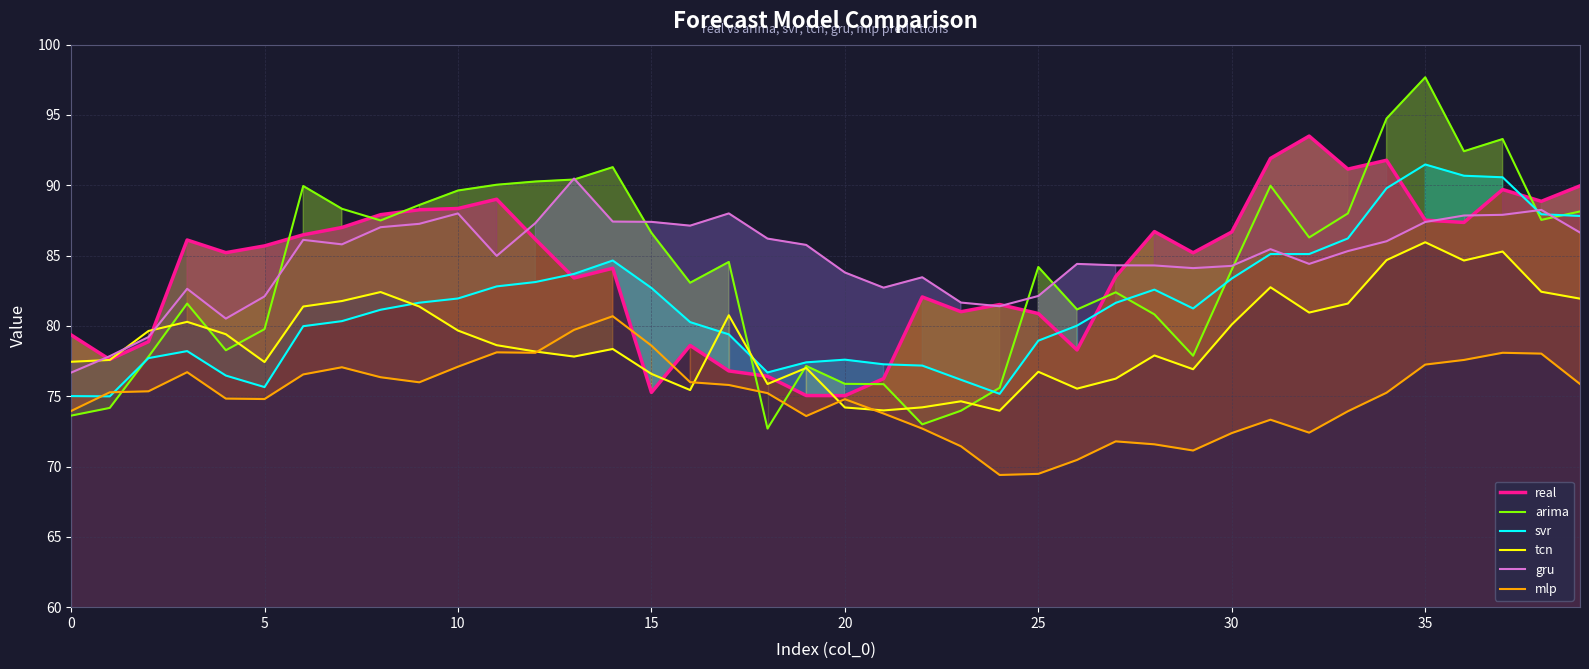

What is the difference between the maximum and minimum values in the mlp series?

11.3